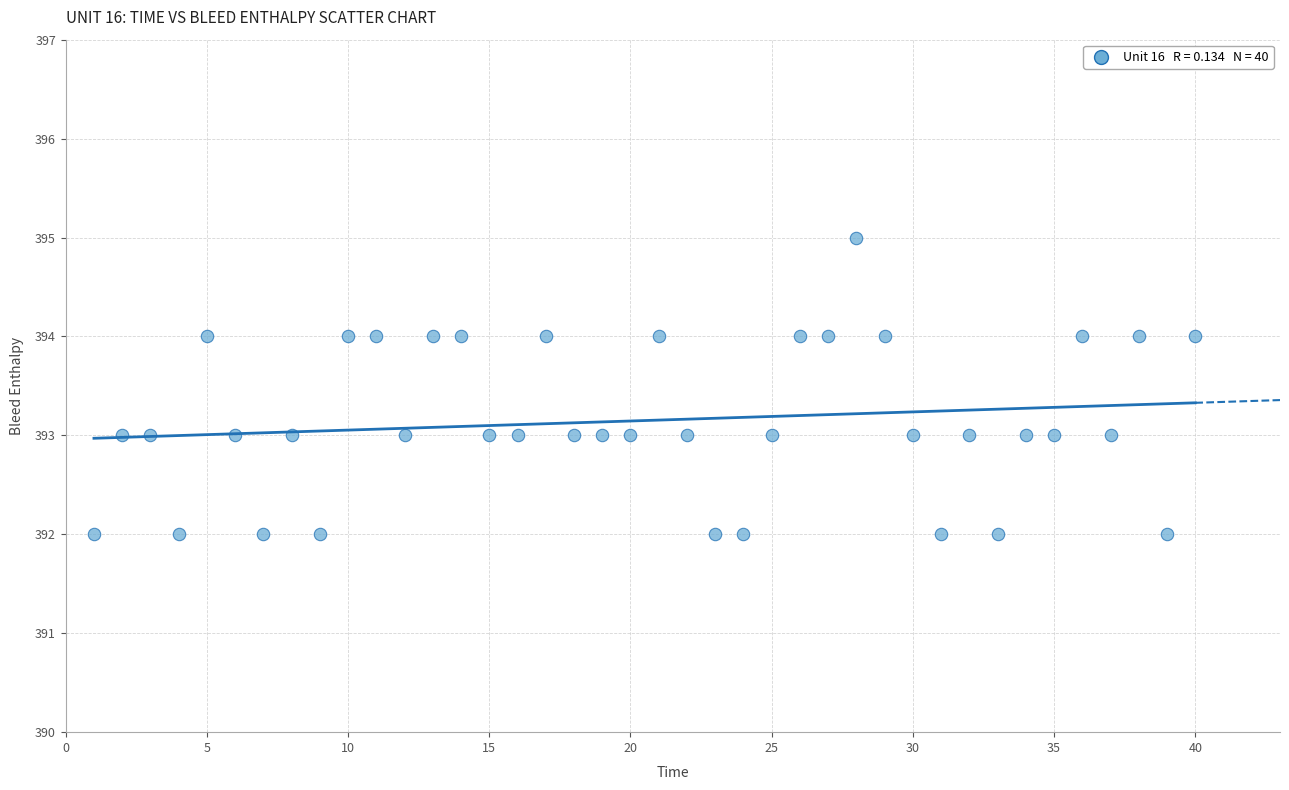

What is the range of Y values (max minus min)?

3